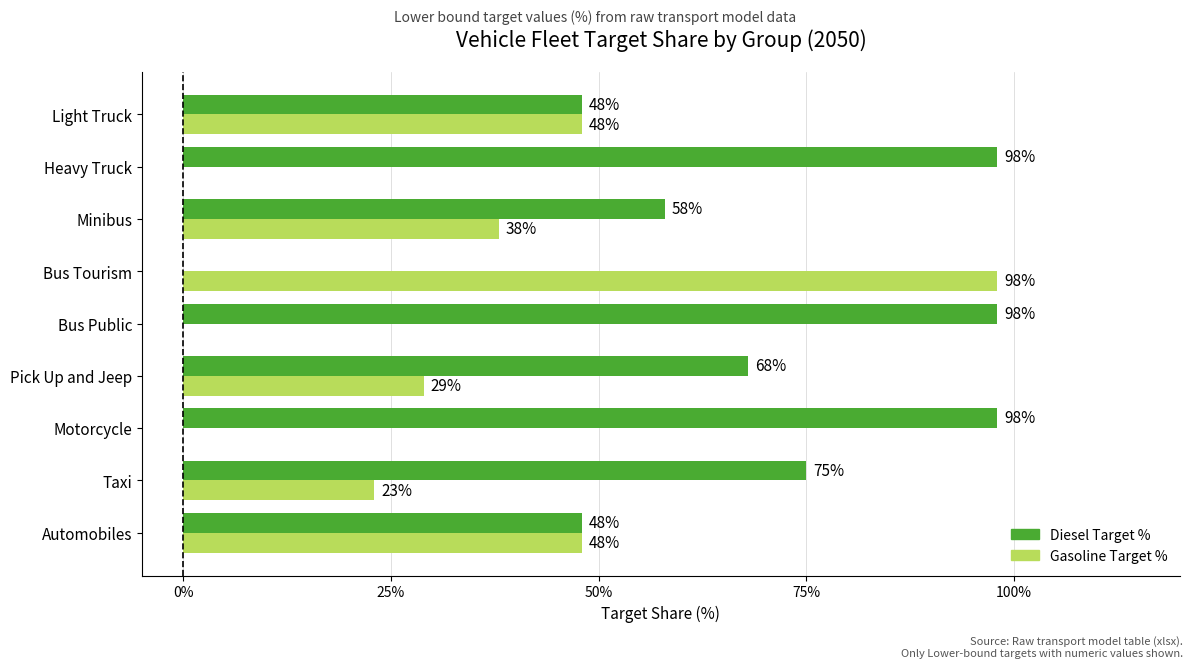

Which series changed the most between Pick Up and Jeep and Bus Public?

Diesel Target %